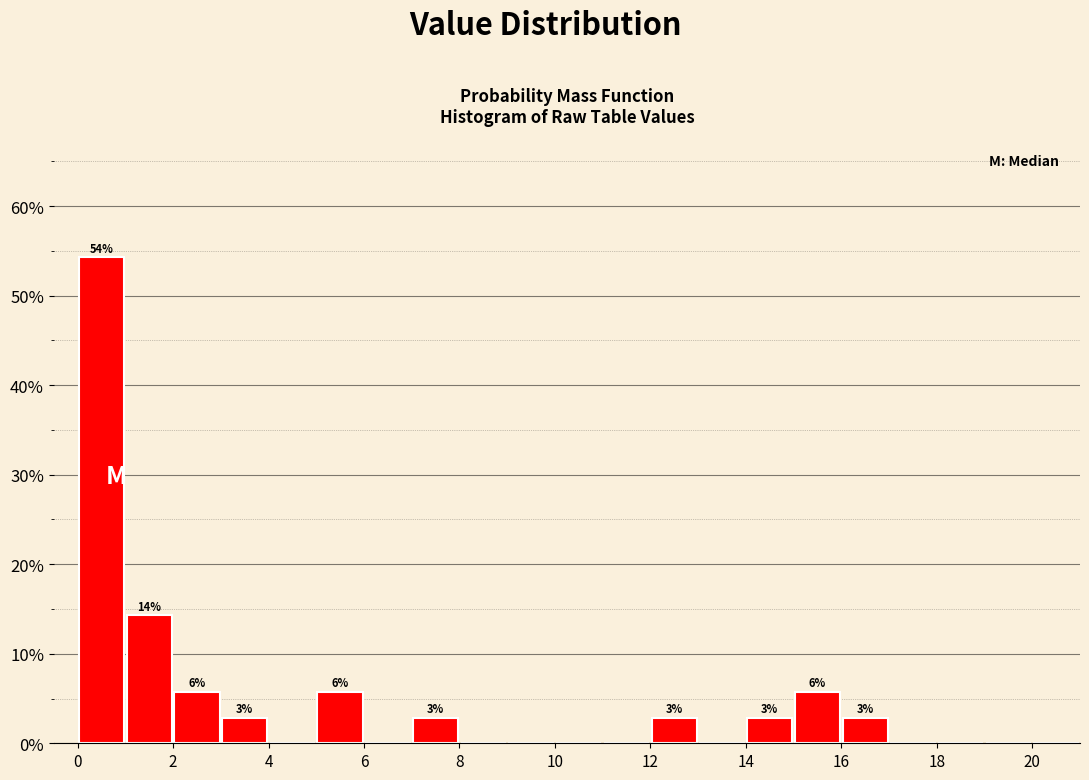

Over which range of the x-axis is the bar tallest?

0 to 1